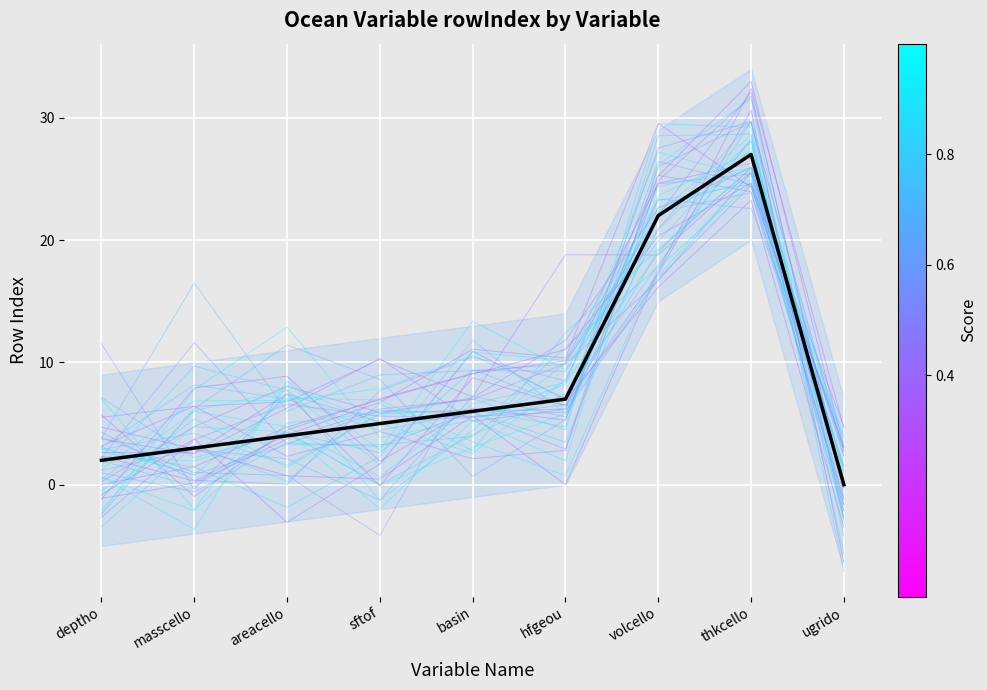

What is the label of the 5th point from the right?

basin